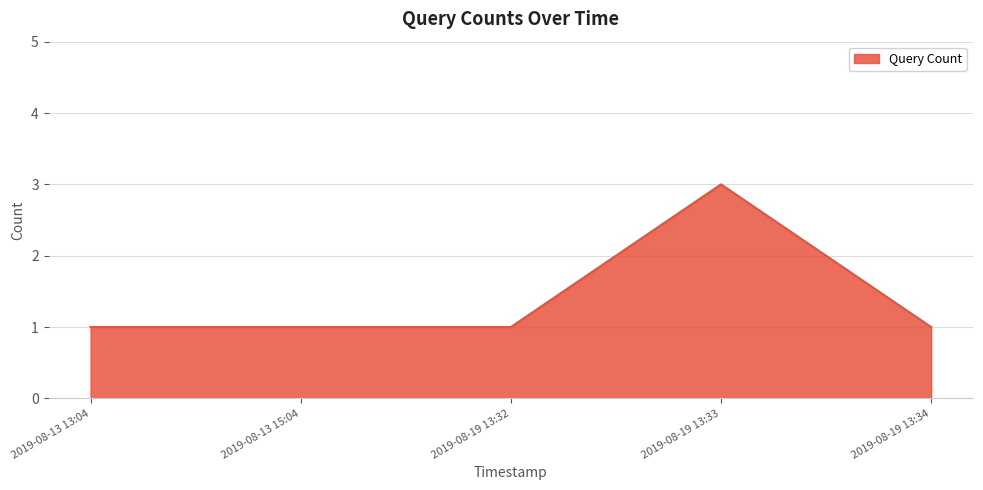

What is the sum of all values?

7